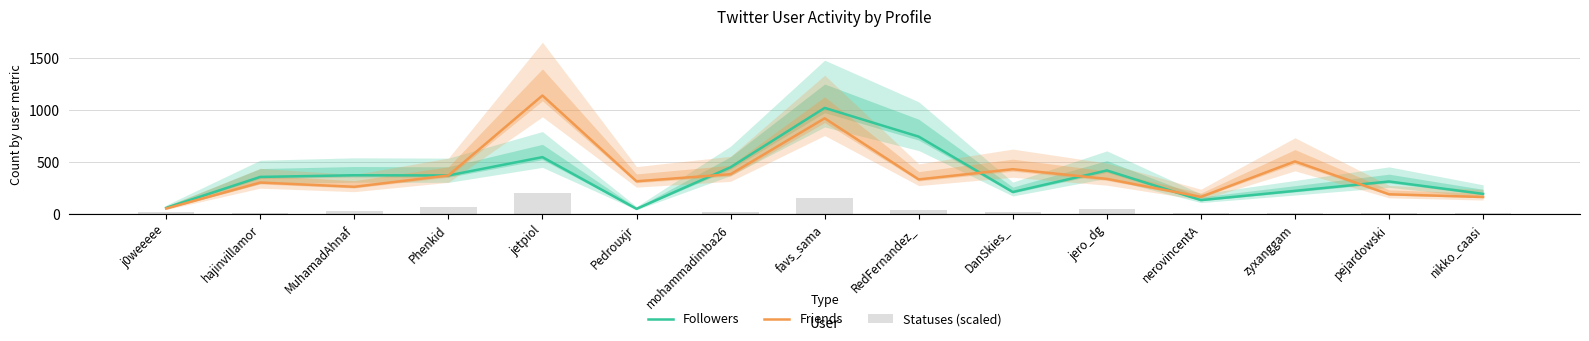

What is the difference between the Statuses (scaled) values at nerovincentA and jero_dg?

43.9